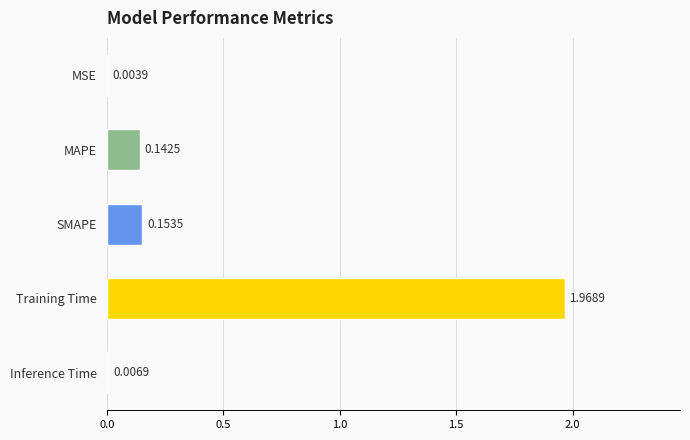

How many categories are shown in the chart?

5